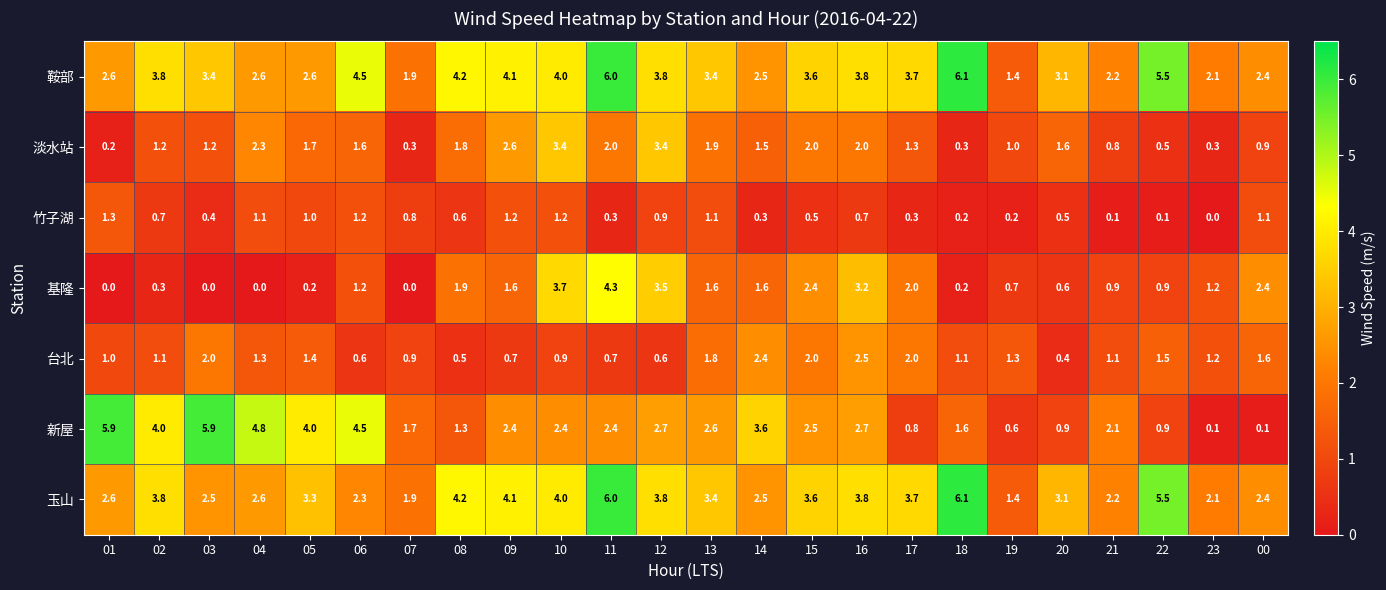

What is the difference between the maximum and minimum values in the 鞍部 series?

4.7